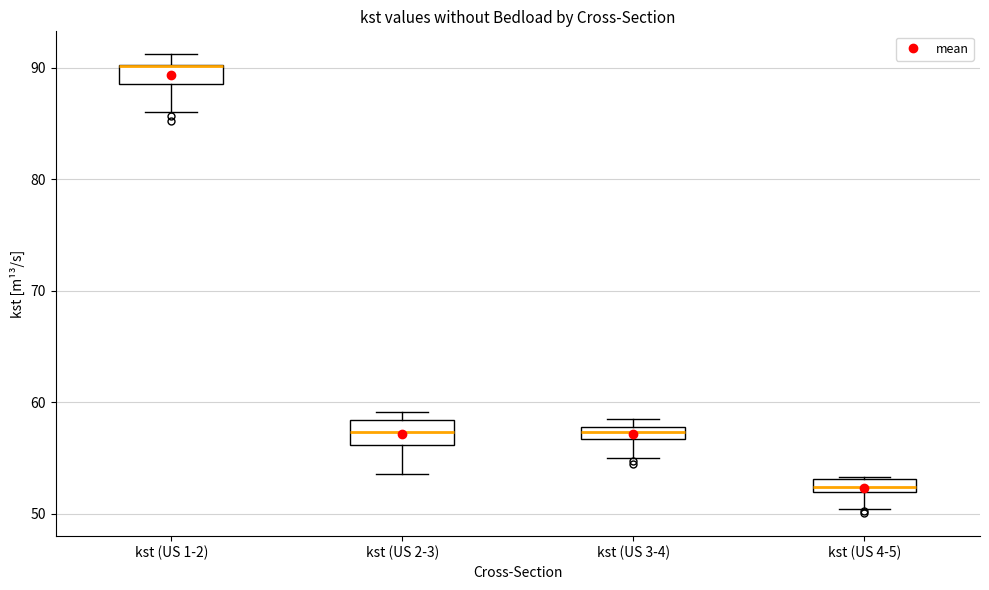

Where is the upper edge of the box for kst (US 1-2) on the y-axis? The values are not printed on the chart, so give them approximately, as read against the axis.

90